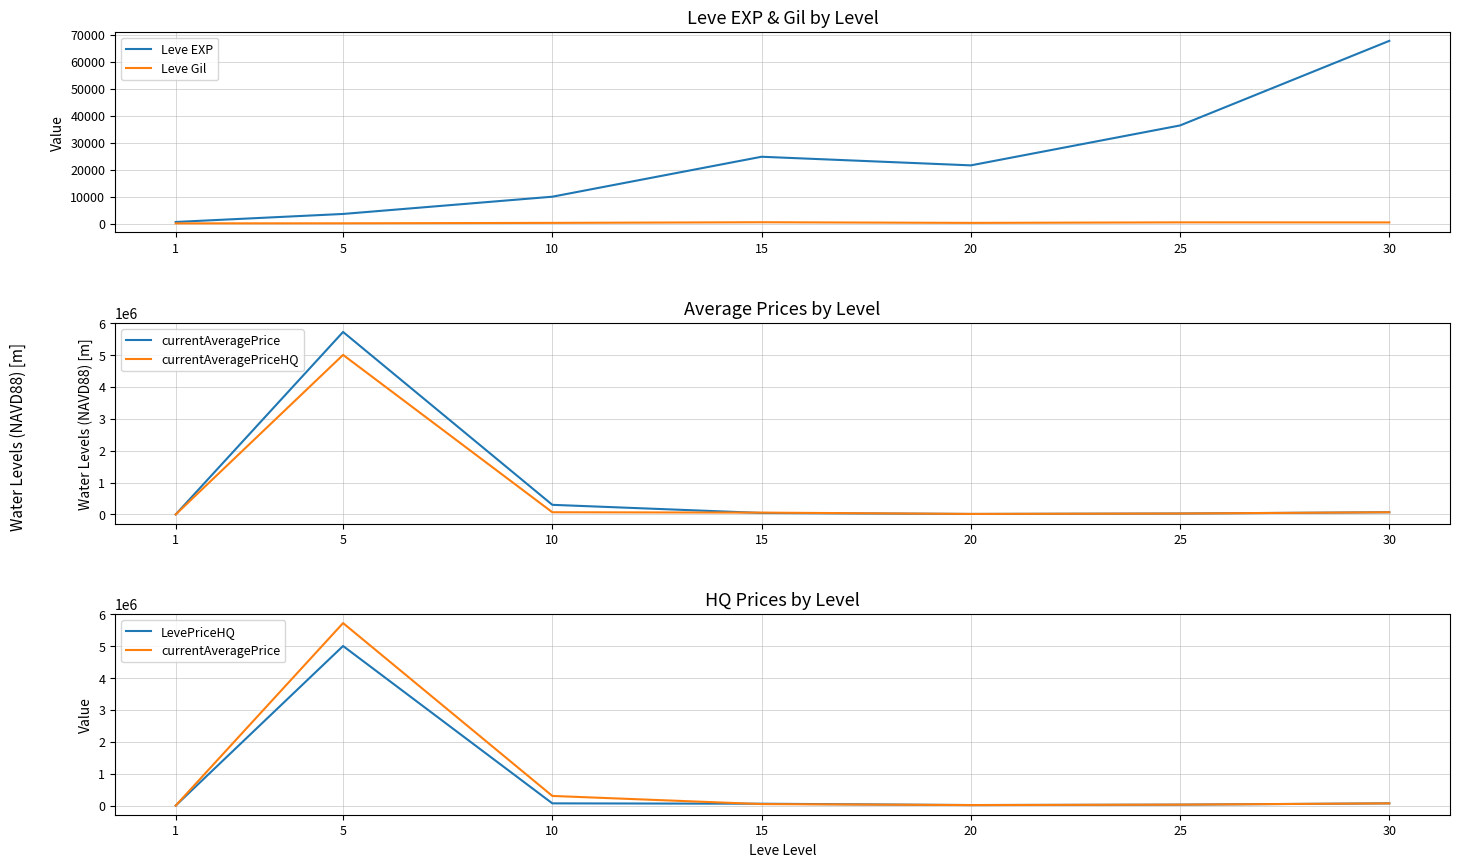

Reading left to right, extract all data points from this chart.

Leve EXP: 1=630.0	5=3600.0	10=9990.0	15=24790.0	20=21600.0	25=36390.0	30=67730.0
Leve Gil: 1=113.0	5=139.0	10=293.0	15=529.0	20=290.0	25=485.0	30=463.0
currentAveragePrice: 1=33.5	5=5718428.5	10=302504.5	15=47577.7	20=16375.4	25=30014.0	30=70024.0
currentAveragePriceHQ: 1=43.5	5=5000000.0	10=70006.0	15=58607.2	20=17429.0	25=30014.0	30=70024.0
LevePriceHQ: 1=43.5	5=5000000.0	10=70006.0	15=58607.2	20=17429.0	25=30014.0	30=70024.0